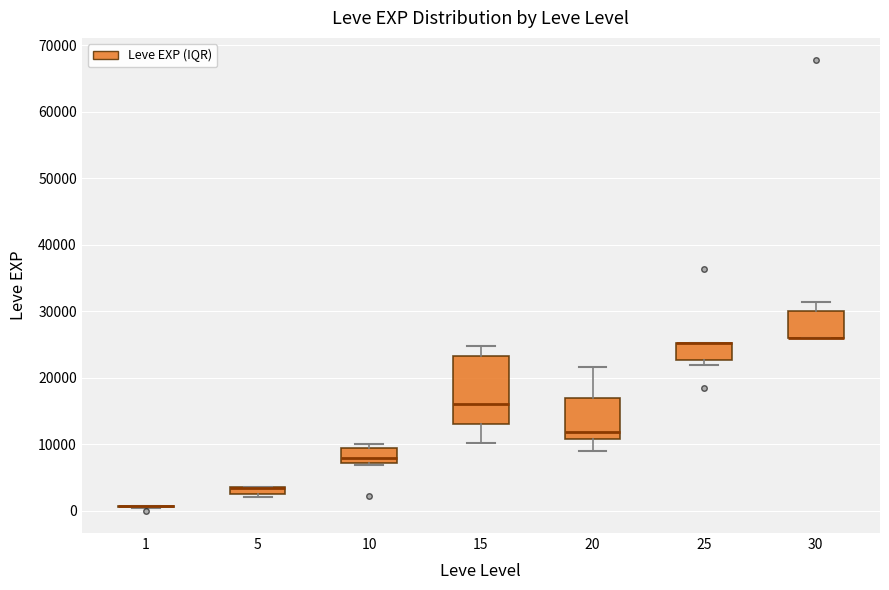

Which box is the tallest, from its lower edge to its upper edge?

15